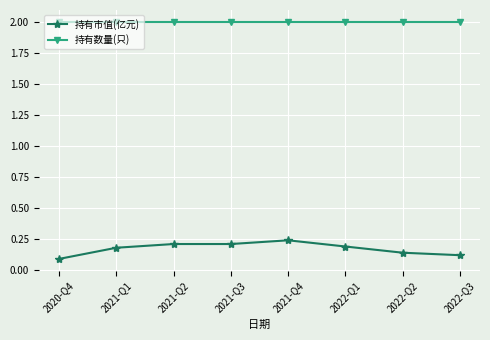

What is the label of the 4th point from the left?

2021-Q3